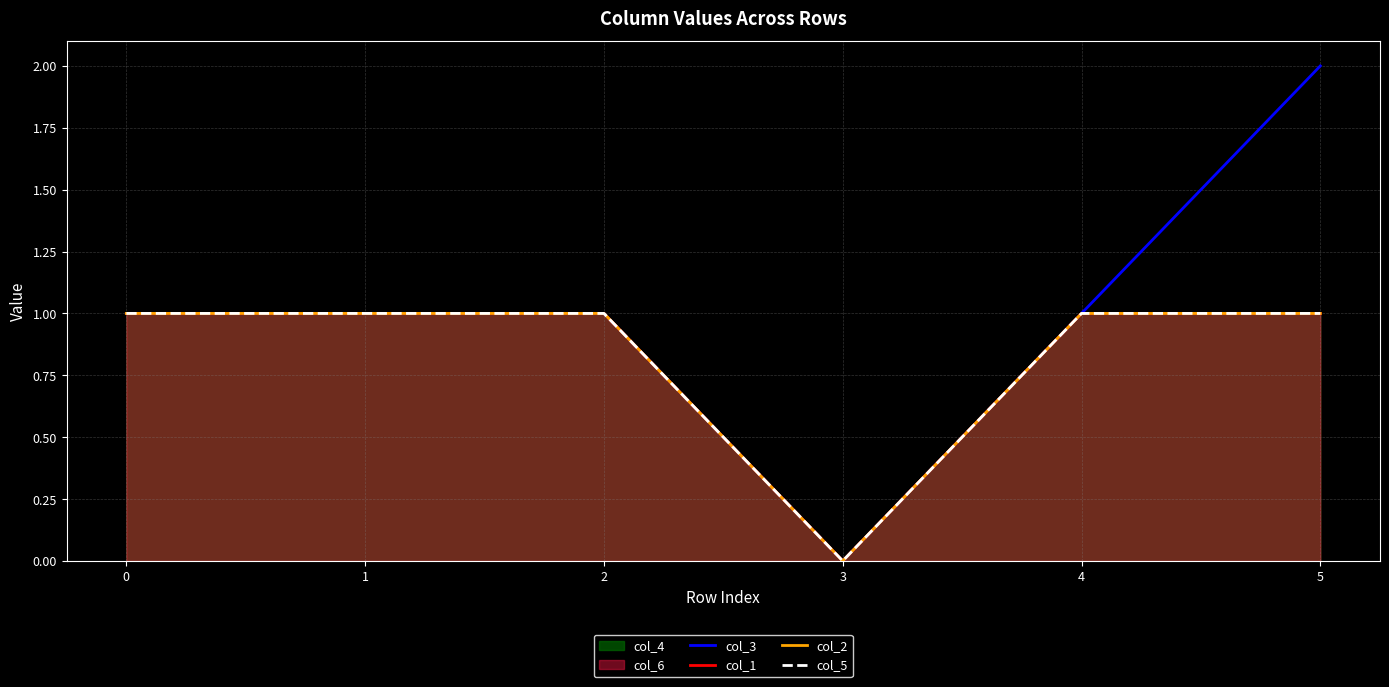

How many col_1 values are between 1 and 2?

5